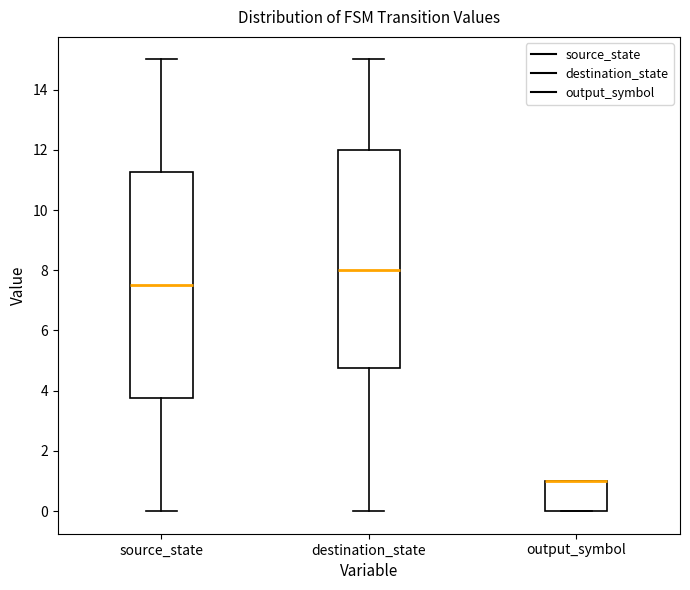

Reading left to right, read every box against the y-axis: the position of its median line, the range the box covers, and the ends of its whiskers. The values are not printed on the chart, so give them approximately, as read against the axis.

source_state: median 7.6, box 3.8 to 11.2, whiskers 0.0 to 15.0
destination_state: median 8.0, box 4.8 to 12.0, whiskers 0.0 to 15.0
output_symbol: median 1.0 (drawn on the box's upper edge), box 0.0 to 1.0, whiskers 0.0 to 1.0